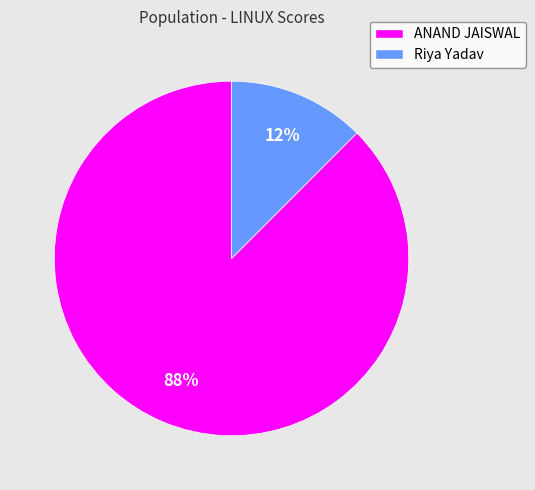

Which category has the smallest portion of the pie?

Riya Yadav